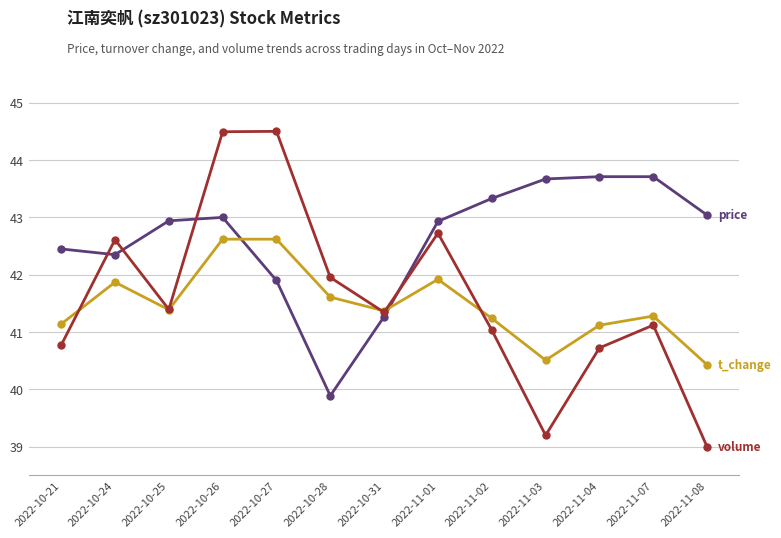

How many series are shown in this chart?

3